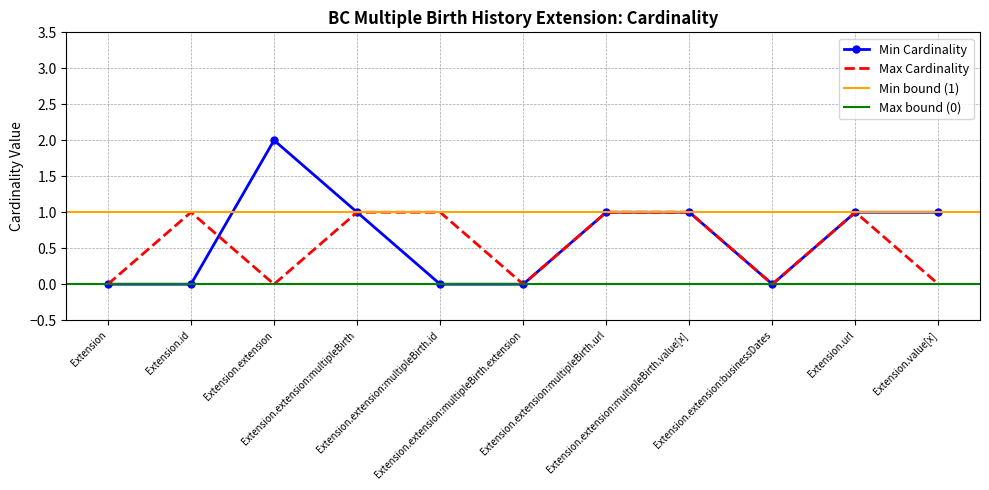

How many times do Min Cardinality and Max Cardinality cross each other?

1